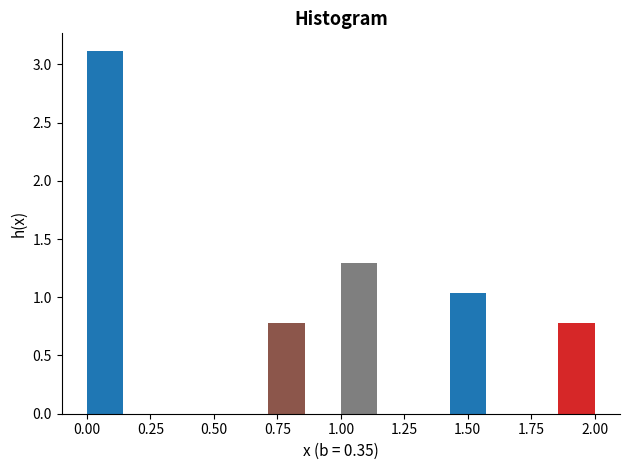

Around what value on the x-axis is the tallest bar? Give the approximate position of its centre, as read against the axis.

0.05